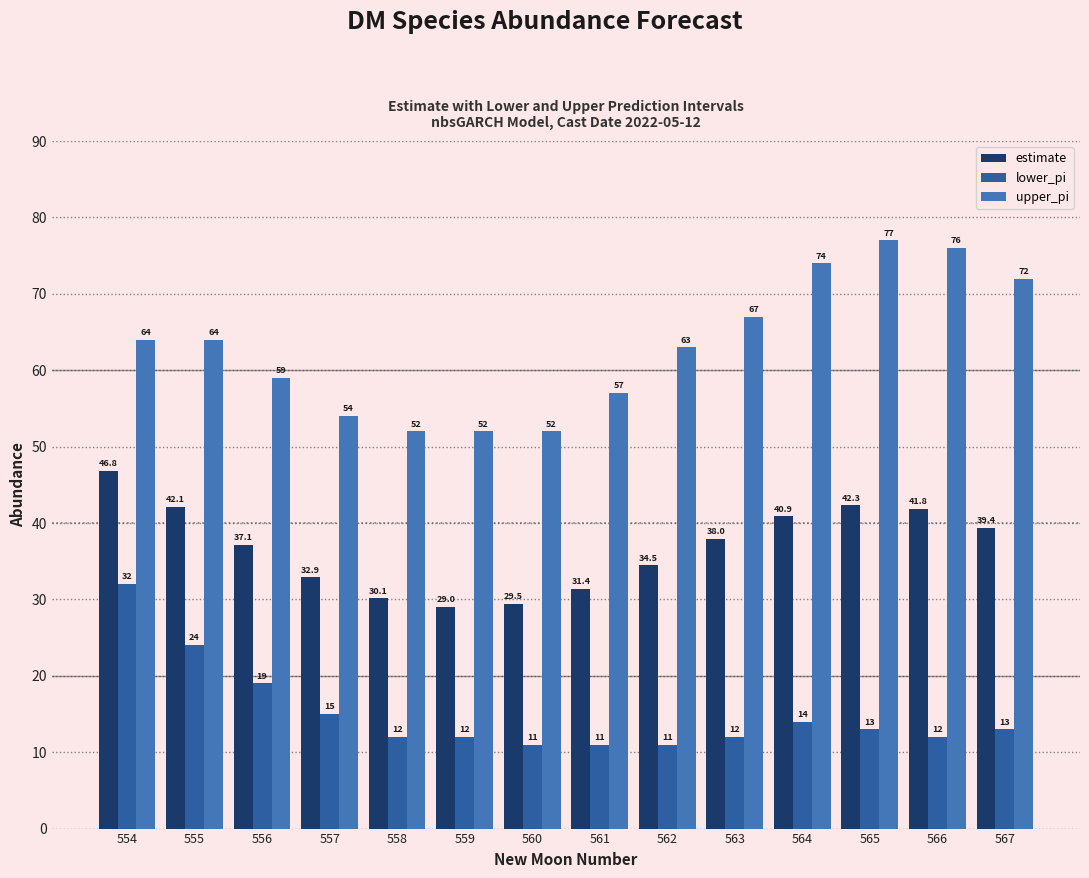

Are the bars grouped side by side (vs. stacked)?

Yes